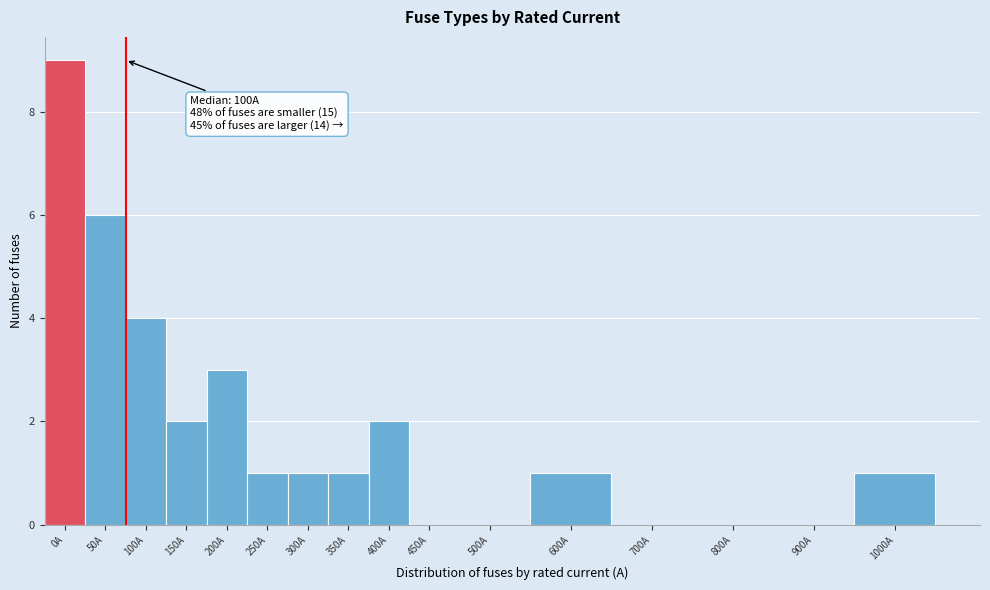

Reading left to right, list all the values displayed in this chart.

0A=9	50A=6	100A=4	150A=2	200A=3	250A=1	300A=1	350A=1	400A=2	450A=0	500A=0	600A=1	700A=0	800A=0	900A=0	1000A=1